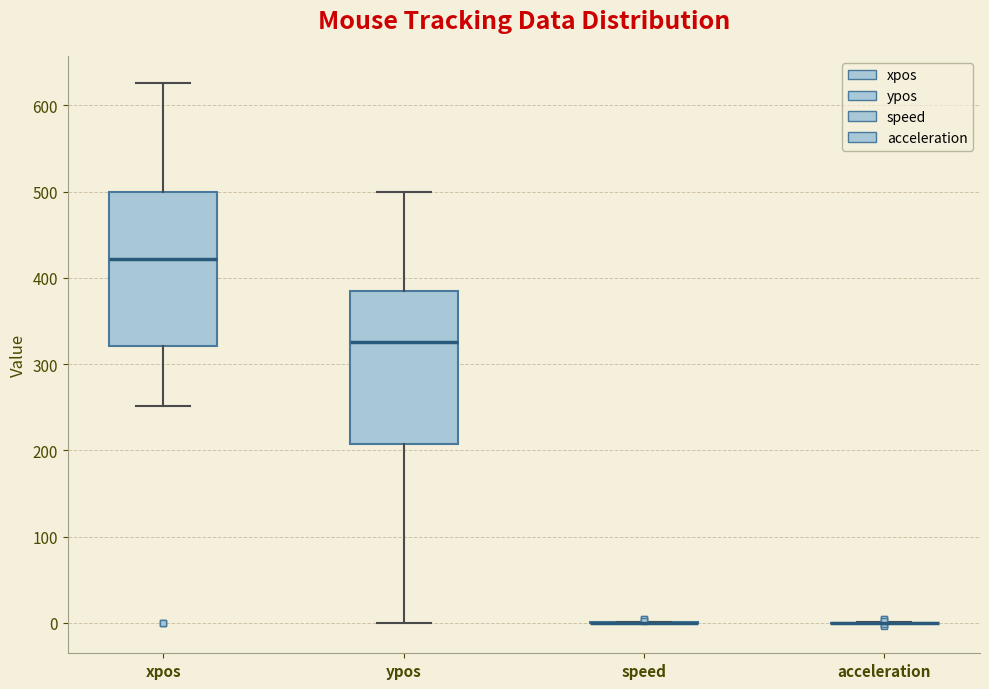

Reading left to right, read every box against the y-axis: the position of its median line, the range the box covers, and the ends of its whiskers. The values are not printed on the chart, so give them approximately, as read against the axis.

xpos: median 420, box 320 to 500, whiskers 250 to 630
ypos: median 330, box 210 to 390, whiskers 0 to 500
speed: box collapsed to a line at 0, whiskers 0 to 0
acceleration: box collapsed to a line at 0, whiskers 0 to 0